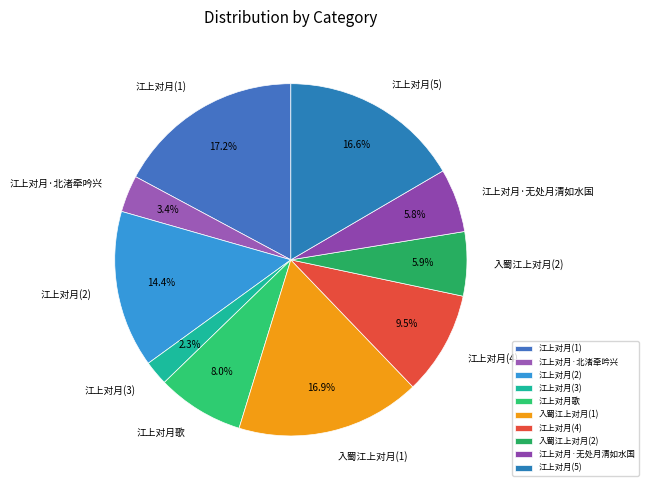

Combined, do 江上对月·北渚牵吟兴 and 入蜀江上对月(1) account for over 50%?

No